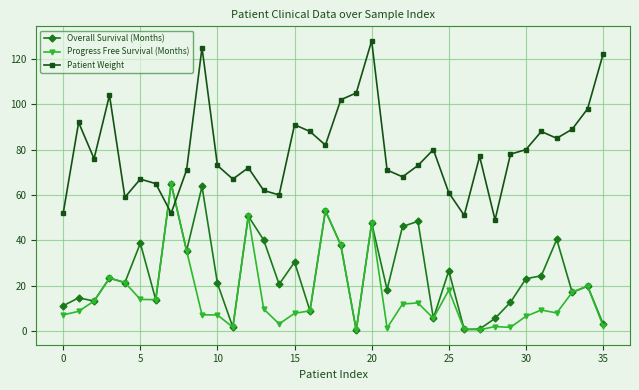

Which series has the widest spread of values?

Patient Weight